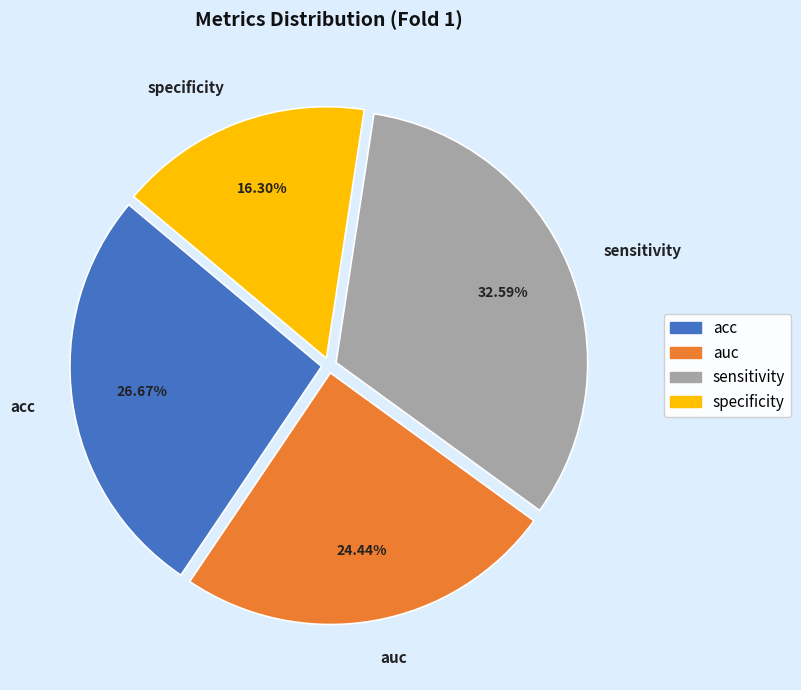

Is it true that specificity is 8% of the pie?

False